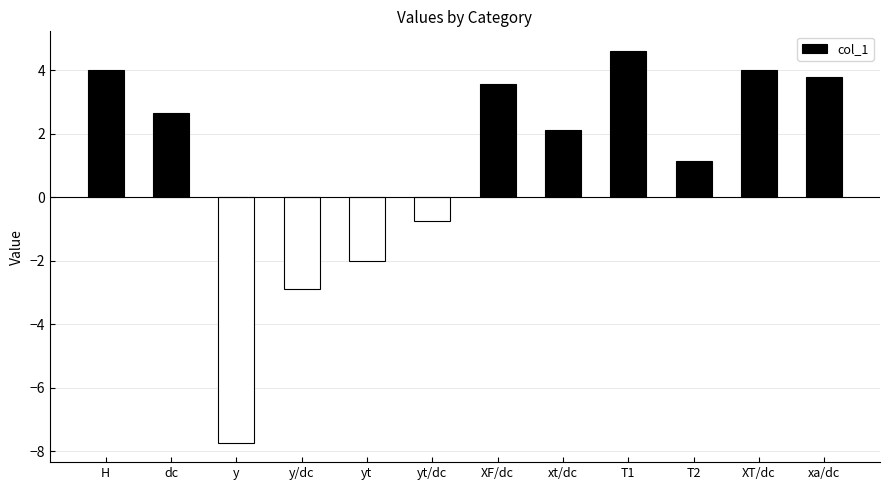

What is the label of the 1st bar from the right?

xa/dc